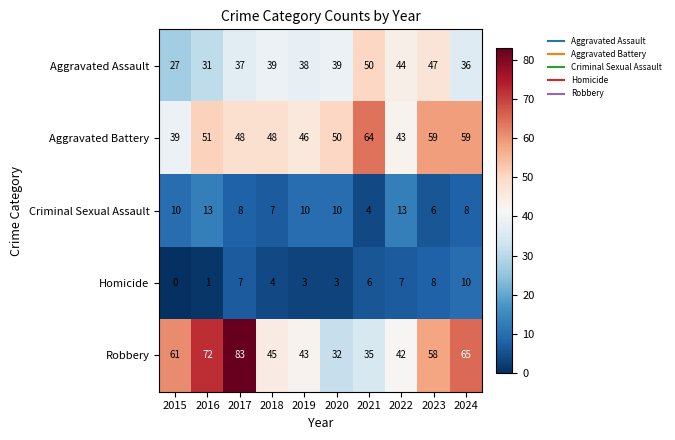

The Homicide series shows 4 at 2018. True or false?

True